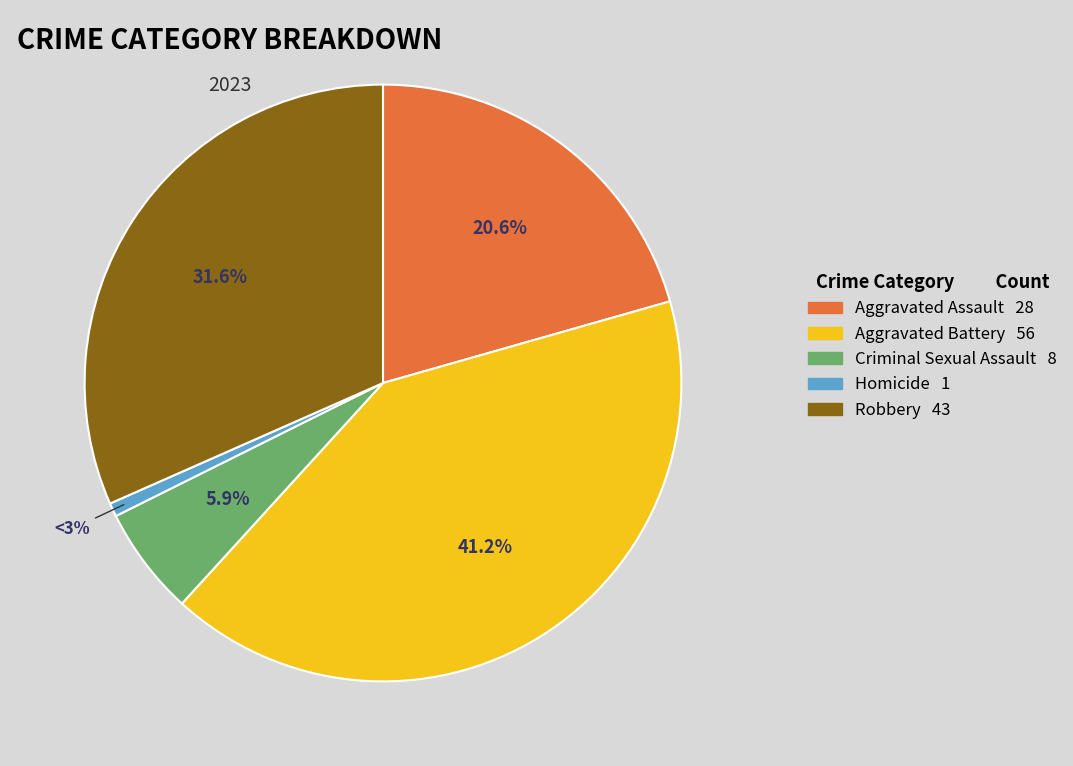

Rank the categories by value from highest to lowest.

Aggravated Battery, Robbery, Aggravated Assault, Criminal Sexual Assault, Homicide